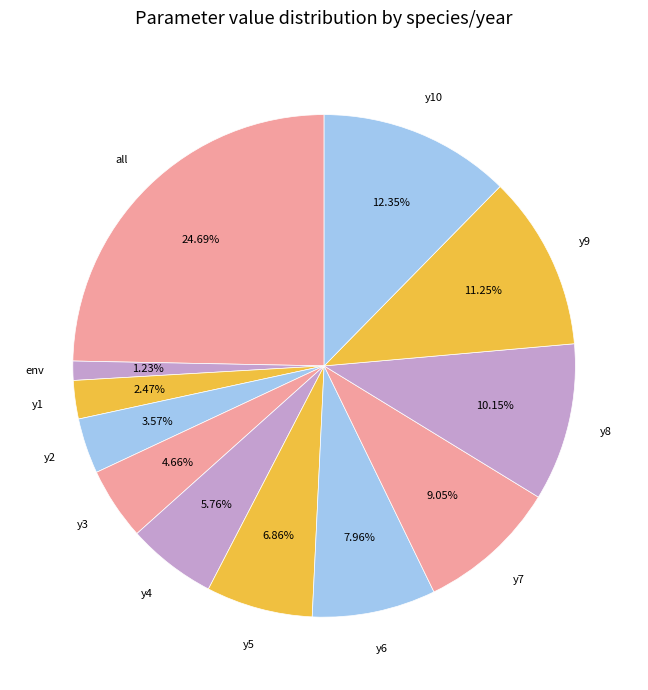

Count the number of slices in the pie.

12